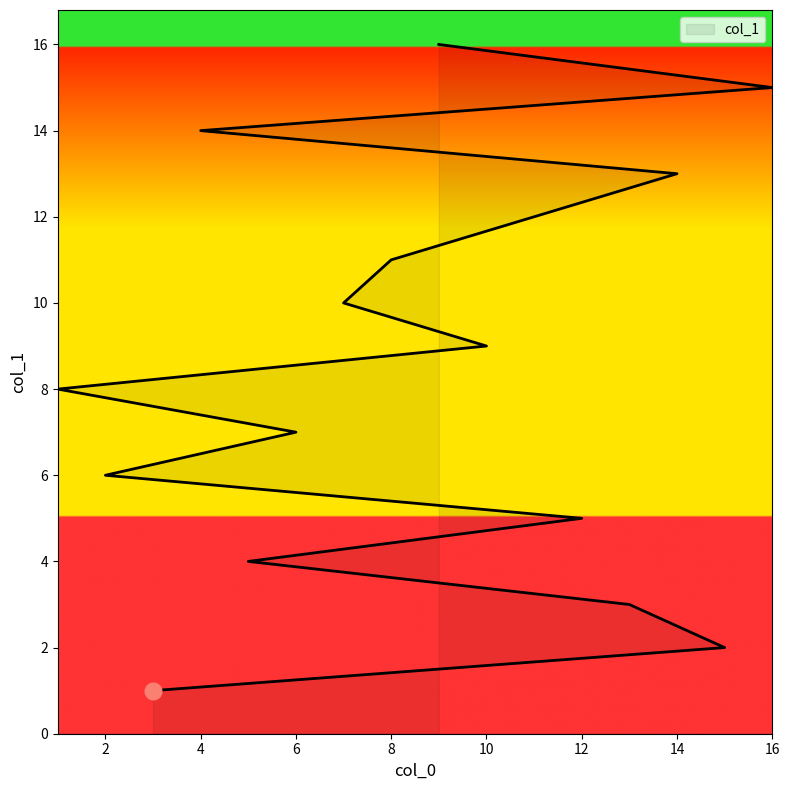

True or false: the data shows 11 at 8.

True